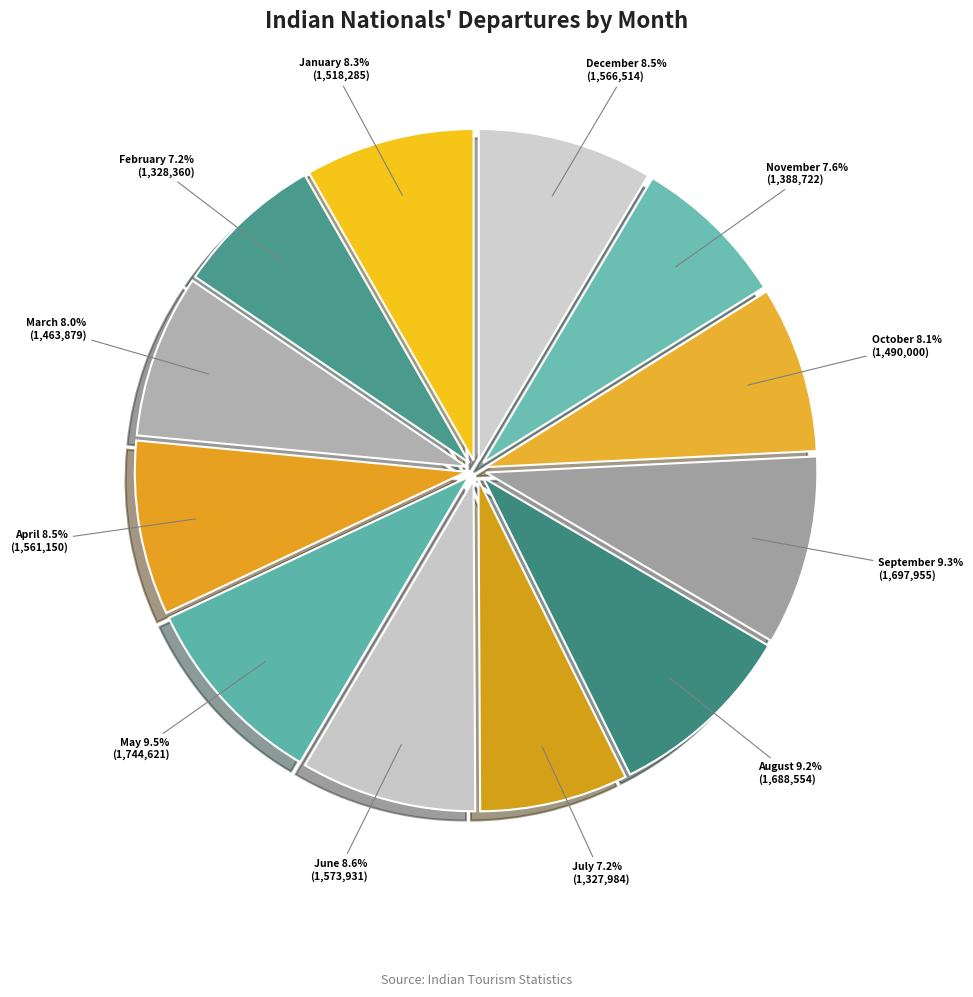

Does May represent more than half of the total?

No